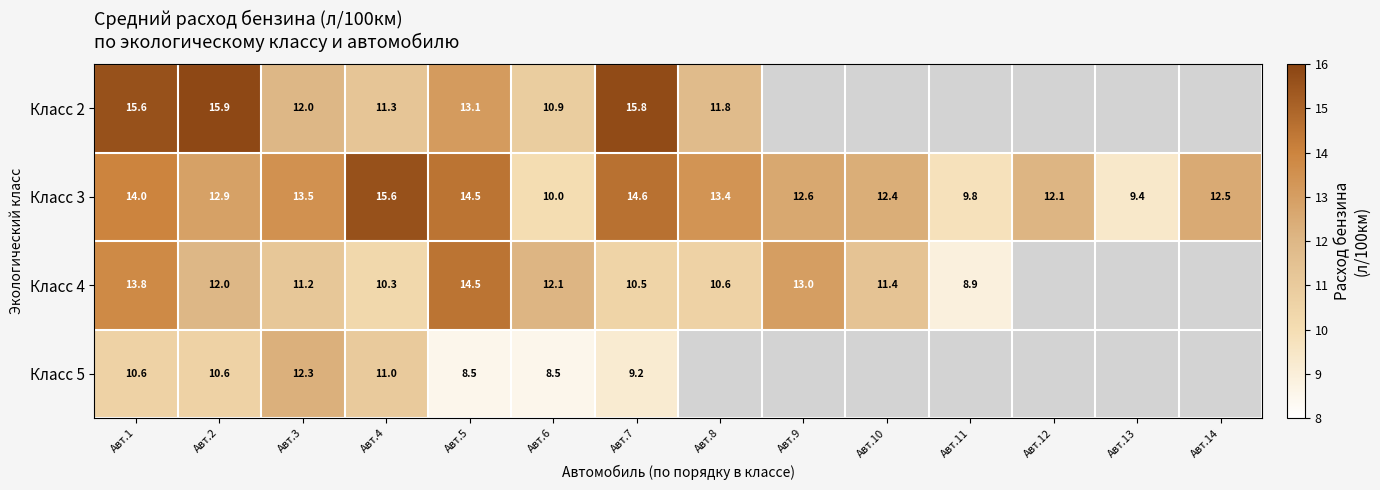

The Класс 4 series shows 10.6 at Авт.8. True or false?

True